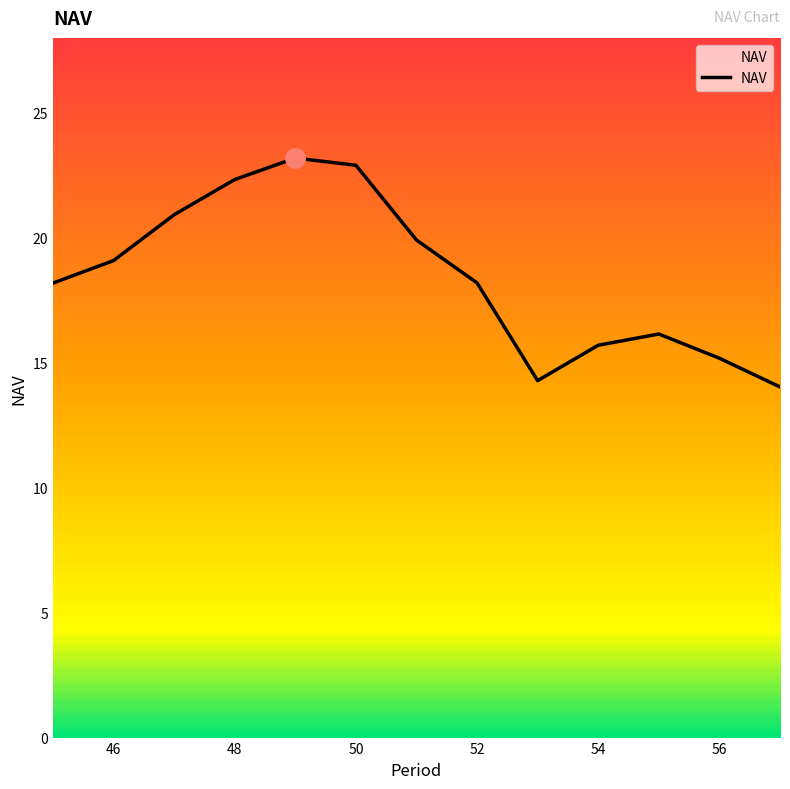

How many interior local peaks (higher than both neighbors) does the data have?

2